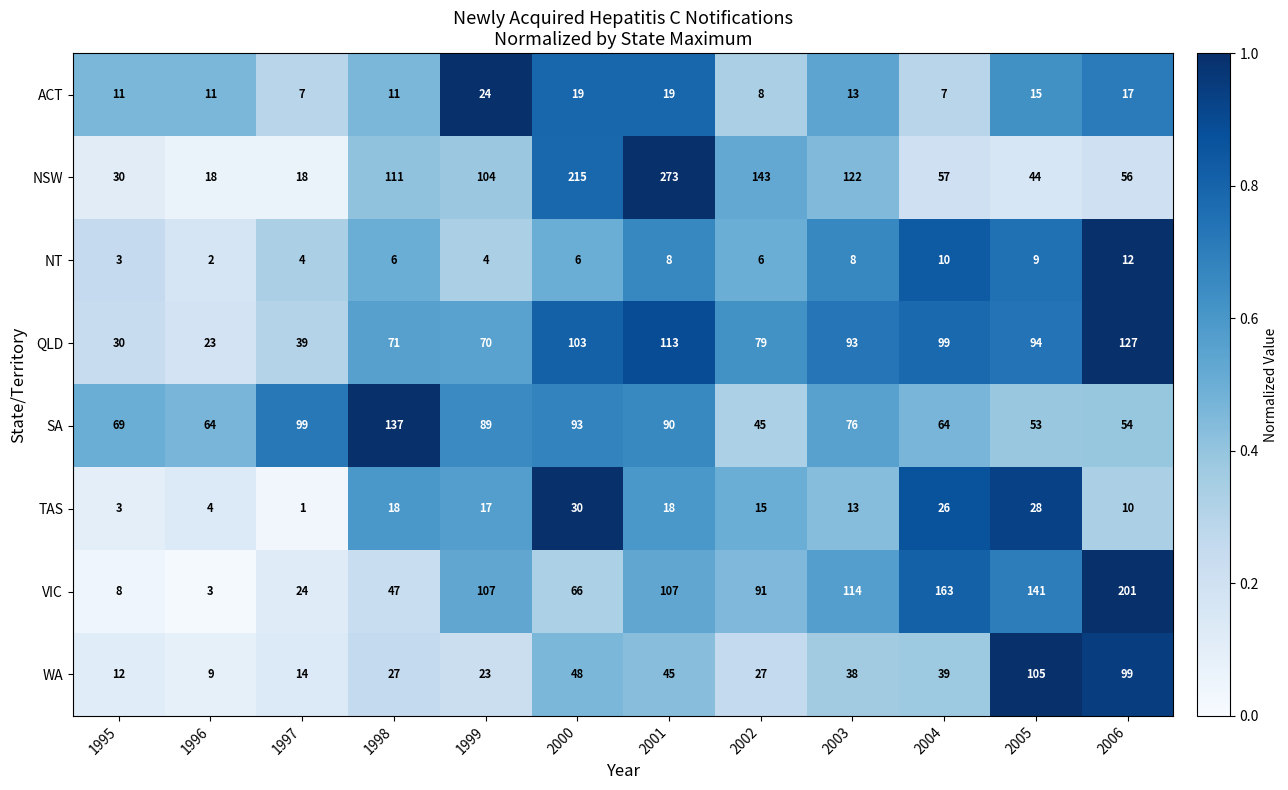

What is the spread (max minus min) of values at 2003?

114